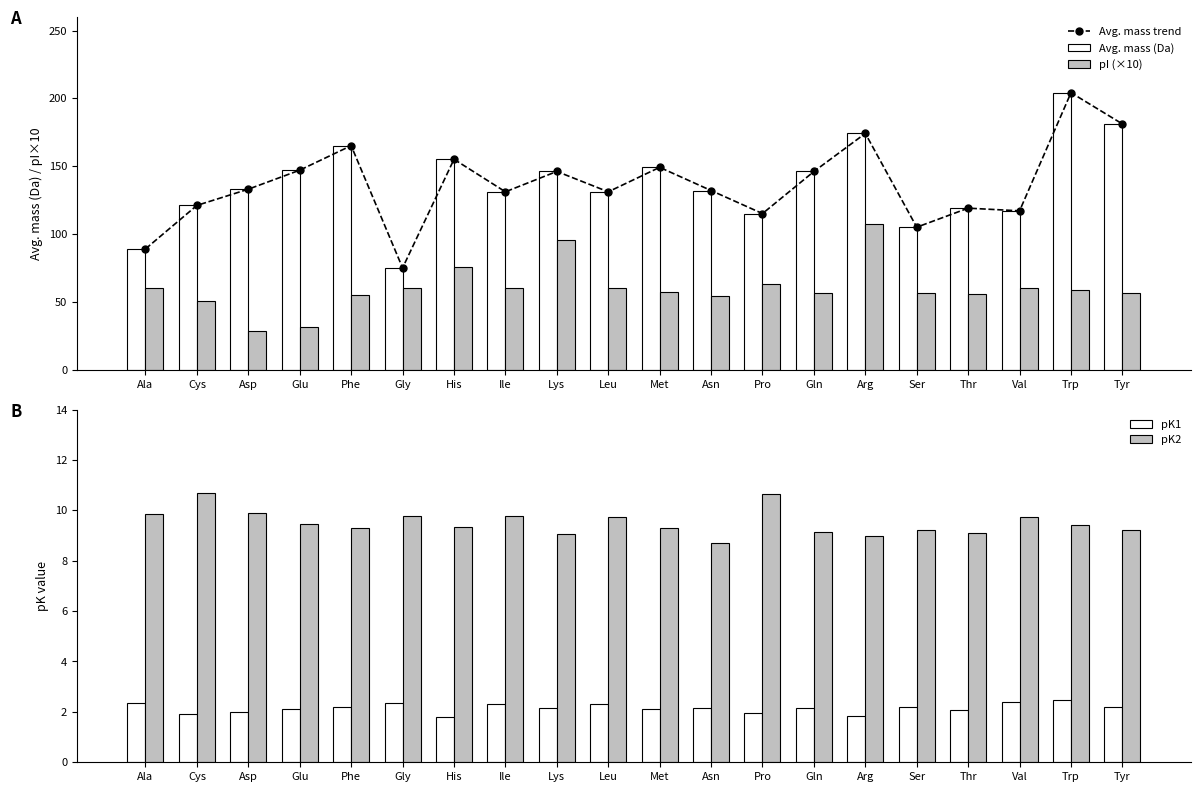

What is the difference between the highest and lowest values at Pro?

113.2